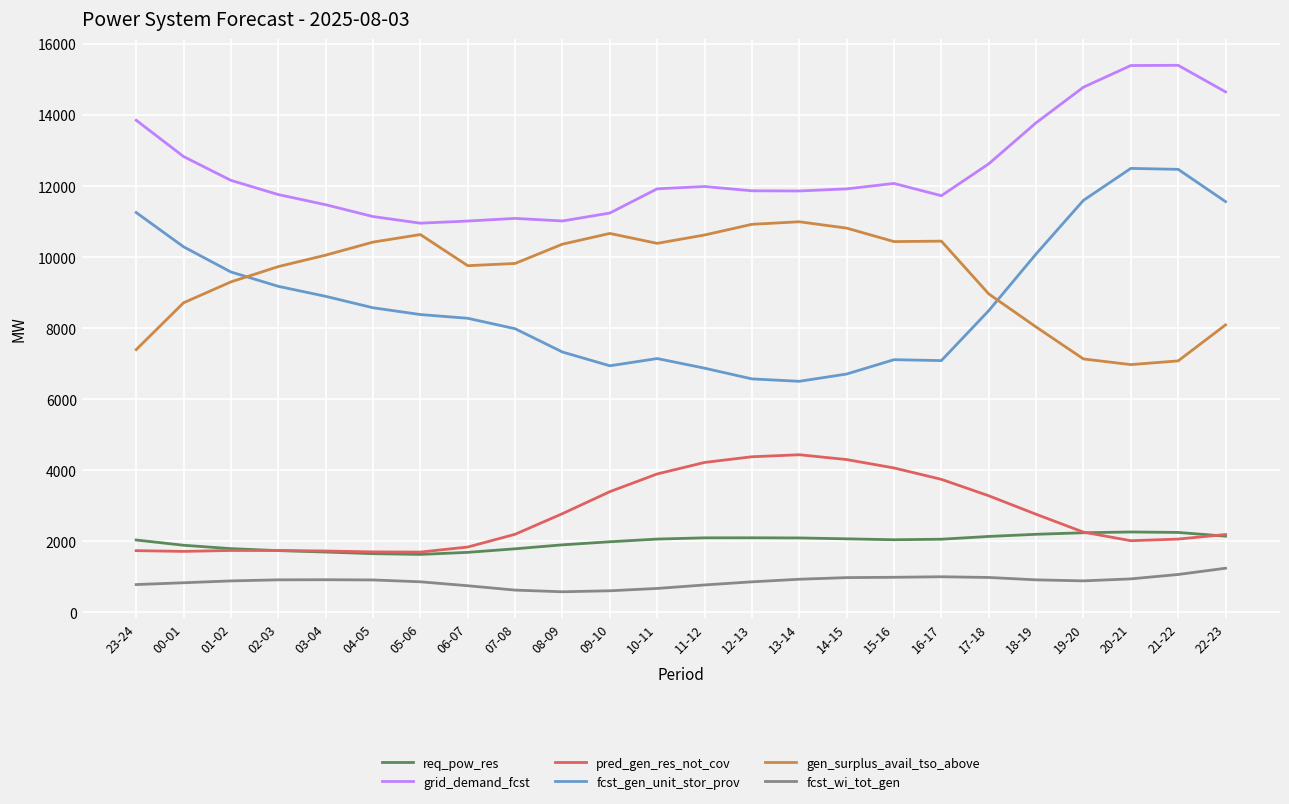

What is the smallest value displayed?

576